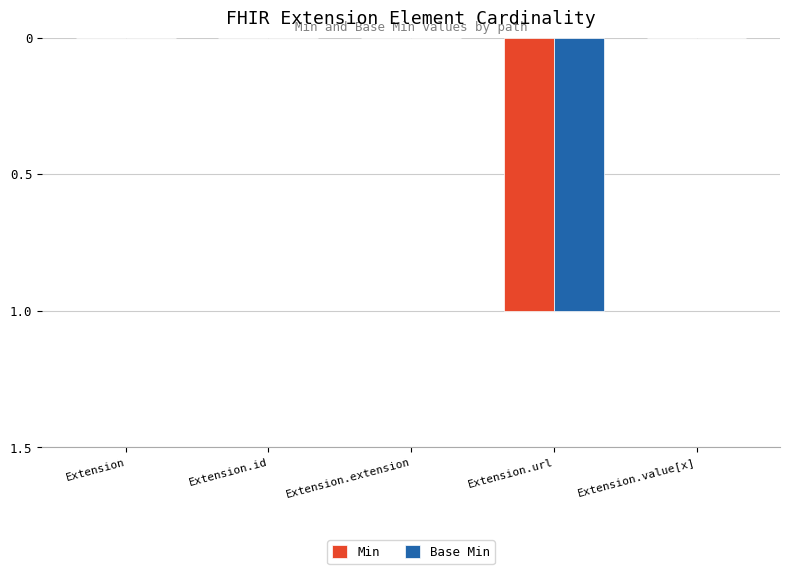

What is the label of the 1st bar from the left?

Extension